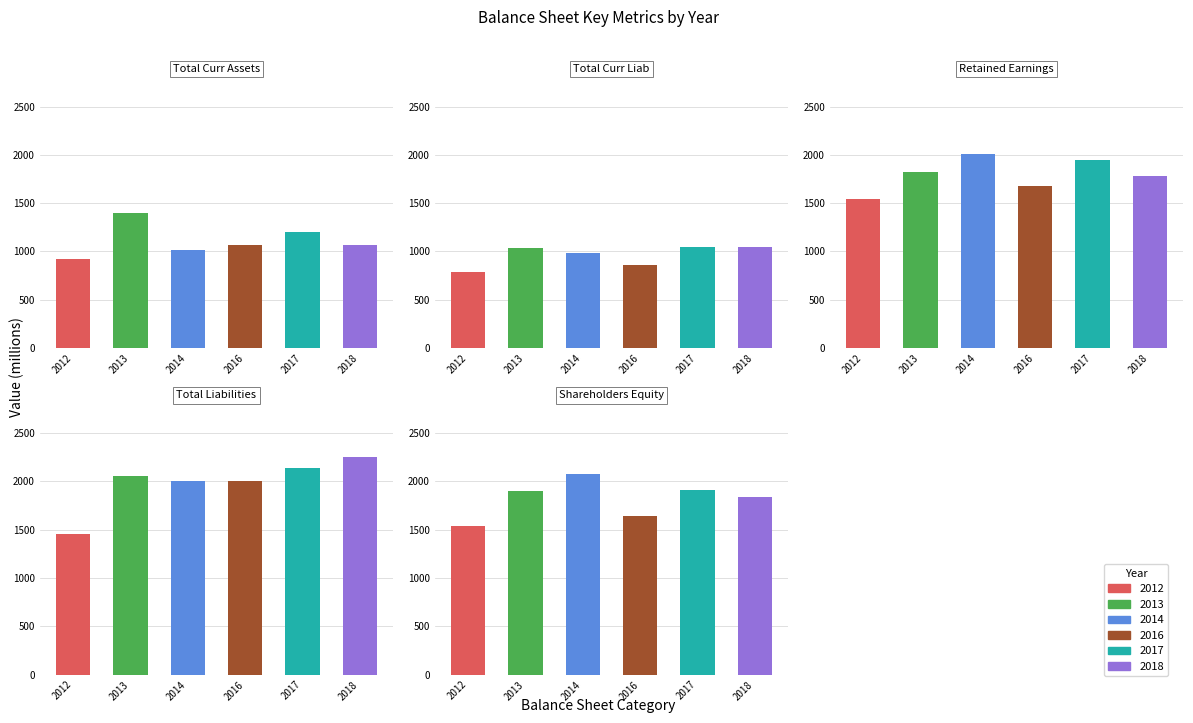

Is it true that 2016 equals 2004 at Total Liabilities?

True